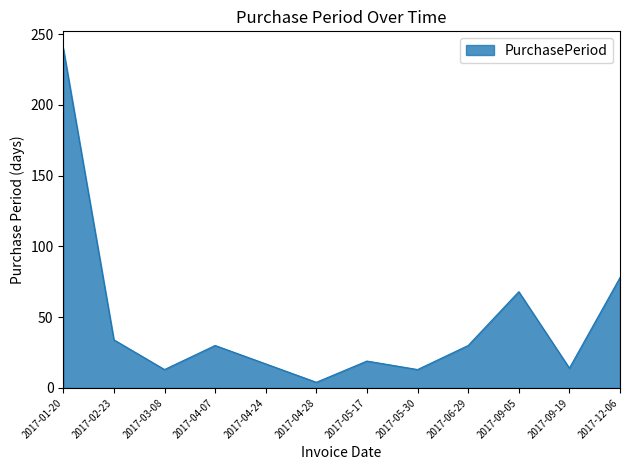

What is the sum of all values?

560